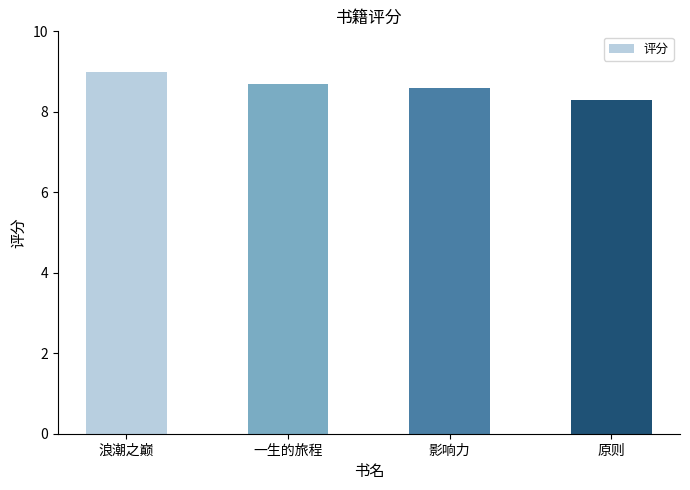

Between 一生的旅程 and 浪潮之巅, which is larger?

浪潮之巅